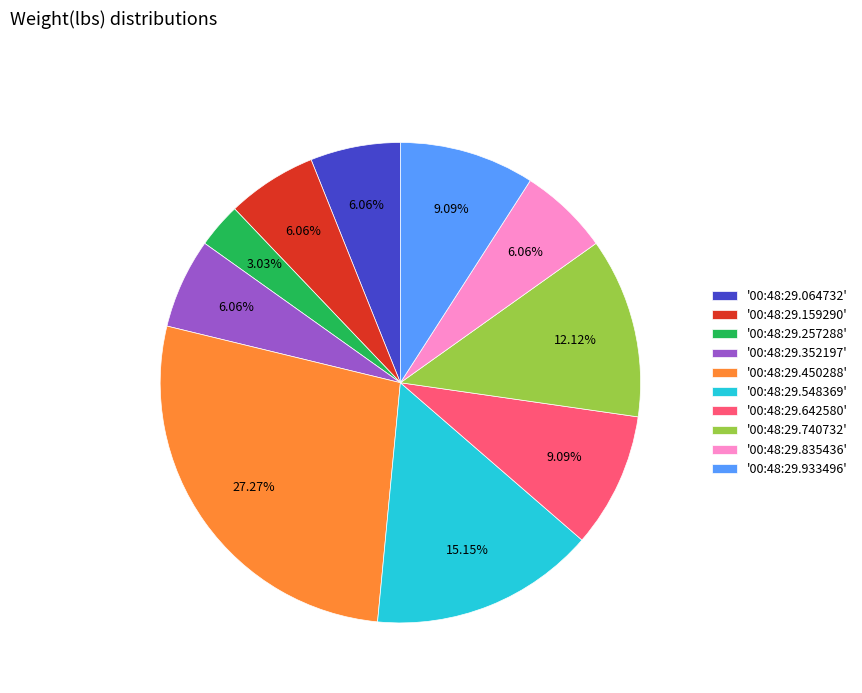

Is there any slice that represents more than half of the pie?

No